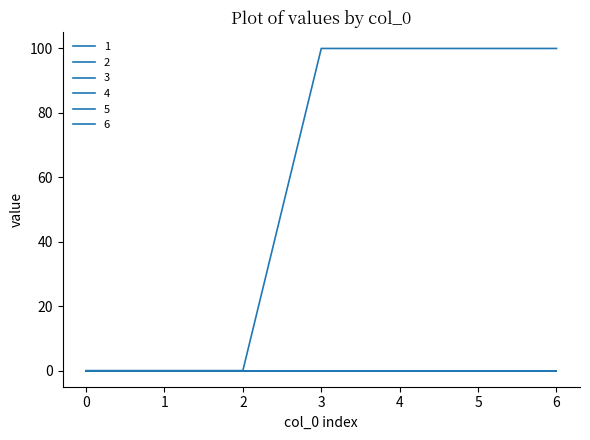

Is this an area chart (filled region under the line)?

No